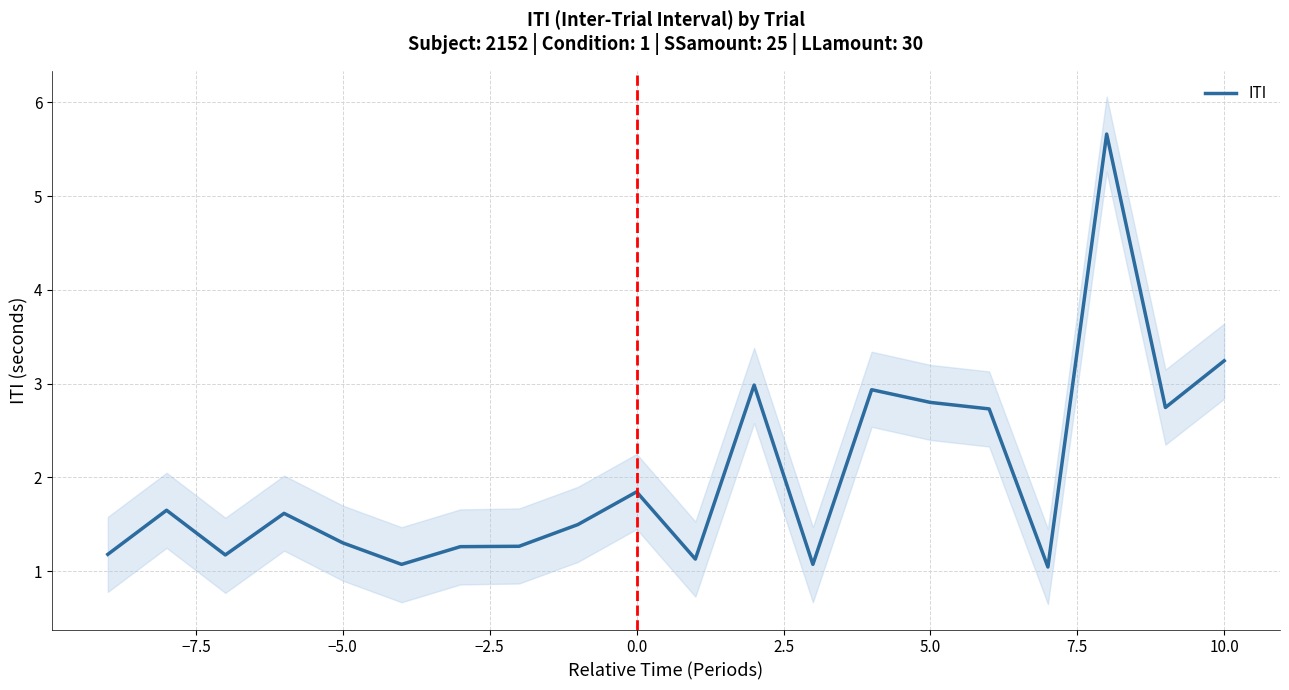

True or false: the data has more than 2 interior local peaks.

True